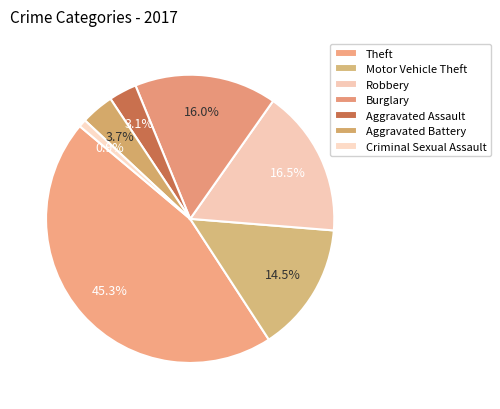

To the nearest percent, what is the difference between the Theft and Aggravated Battery slice percentages?

42%